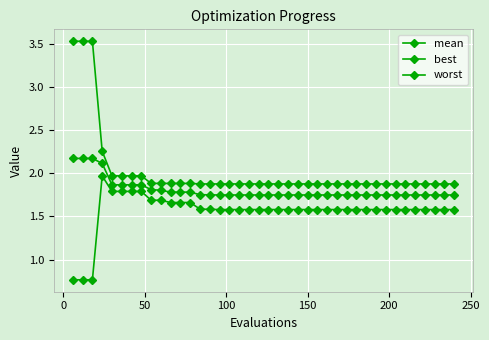

Reading left to right, extract all data points from this chart.

mean: 2.2	2.2	2.2	2.1	1.9	1.9	1.9	1.9	1.8	1.8	1.8	1.8	1.8	1.8	1.7	1.7	1.7	1.7	1.7	1.7	1.7	1.7	1.7	1.7	1.7	1.7	1.7	1.7	1.7	1.7	1.7	1.7	1.7	1.7	1.7	1.7	1.7	1.7	1.7	1.7
best: 0.8	0.8	0.8	2.0	1.8	1.8	1.8	1.8	1.7	1.7	1.7	1.7	1.7	1.6	1.6	1.6	1.6	1.6	1.6	1.6	1.6	1.6	1.6	1.6	1.6	1.6	1.6	1.6	1.6	1.6	1.6	1.6	1.6	1.6	1.6	1.6	1.6	1.6	1.6	1.6
worst: 3.5	3.5	3.5	2.3	2.0	2.0	2.0	2.0	1.9	1.9	1.9	1.9	1.9	1.9	1.9	1.9	1.9	1.9	1.9	1.9	1.9	1.9	1.9	1.9	1.9	1.9	1.9	1.9	1.9	1.9	1.9	1.9	1.9	1.9	1.9	1.9	1.9	1.9	1.9	1.9